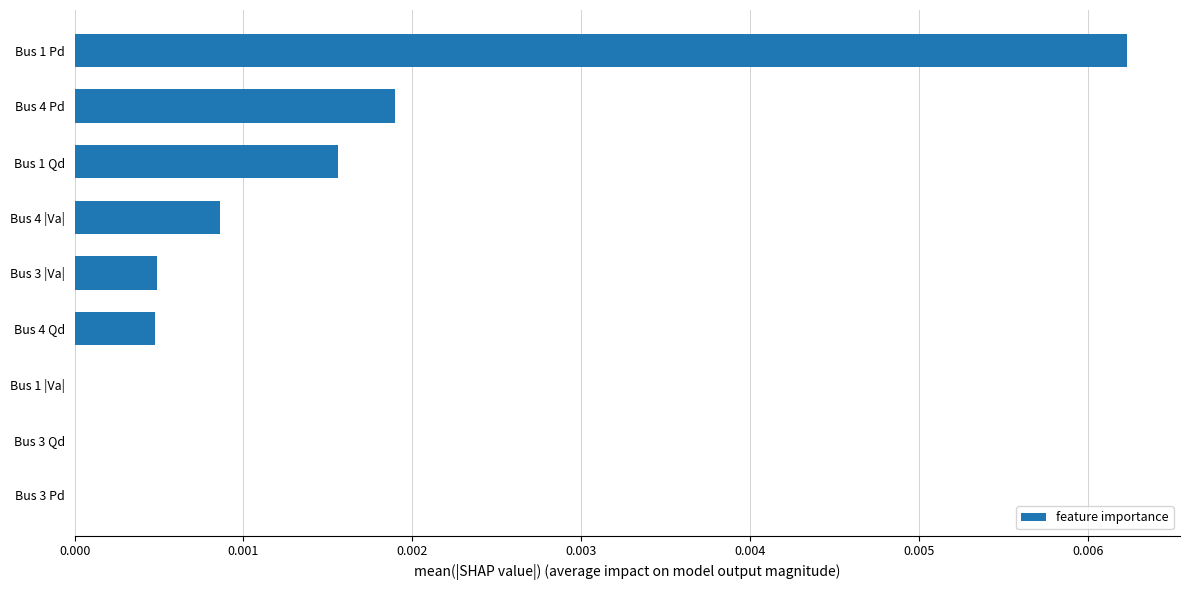

Is it true that the value at Bus 1 |Va| is 0.0?

True